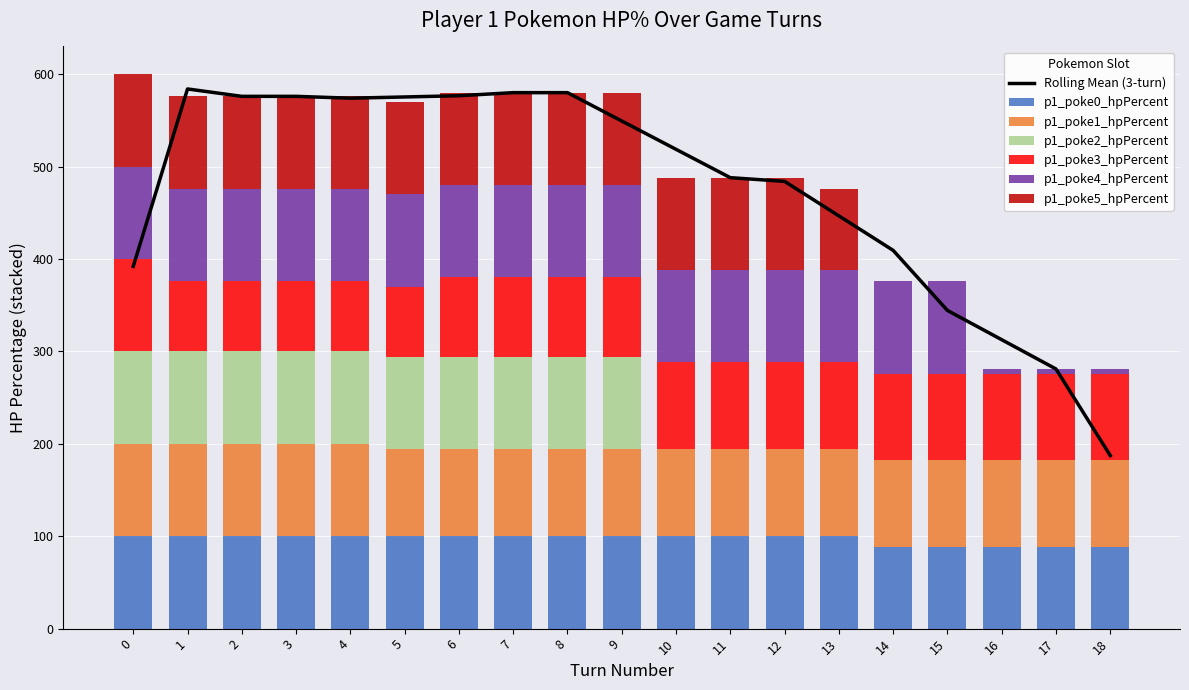

What is the value of the p1_poke5_hpPercent bar at the 4th from the left?

100